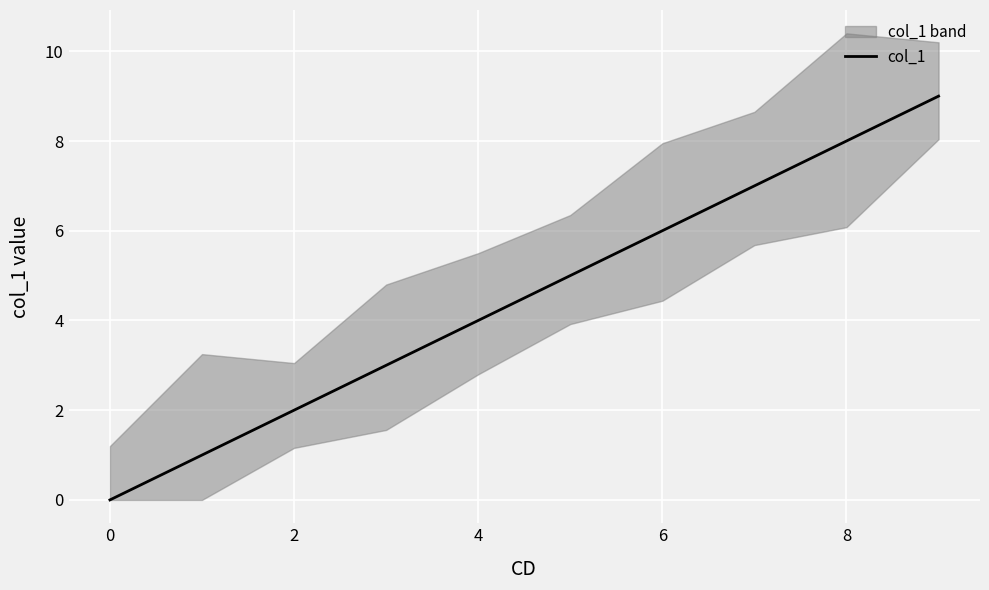

How many distinct data groups are displayed?

1